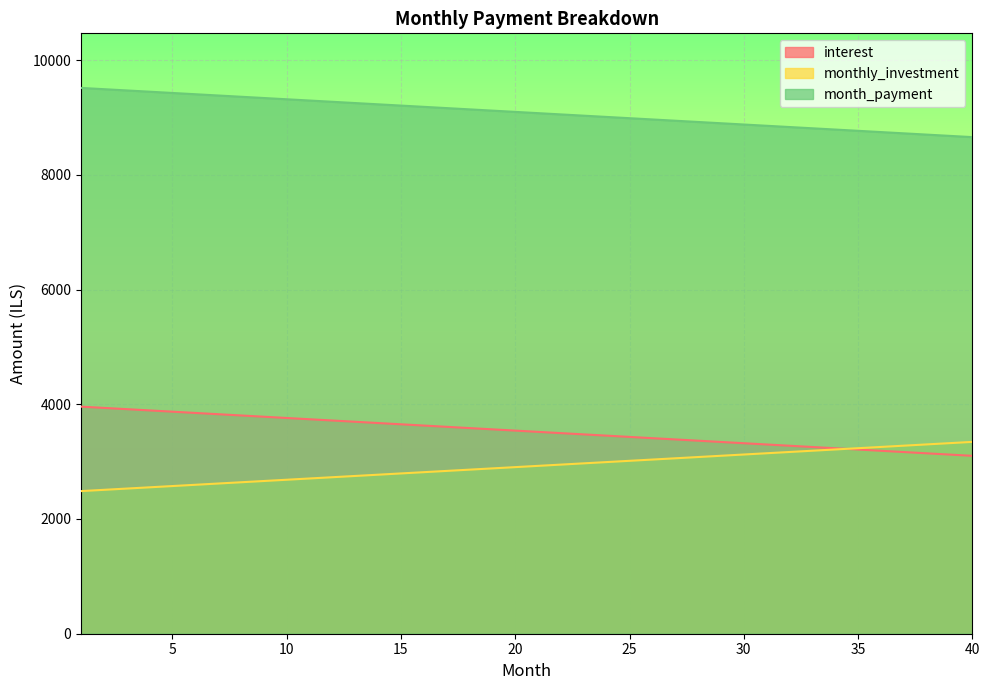

At which label is monthly_investment closest to 2914?

20